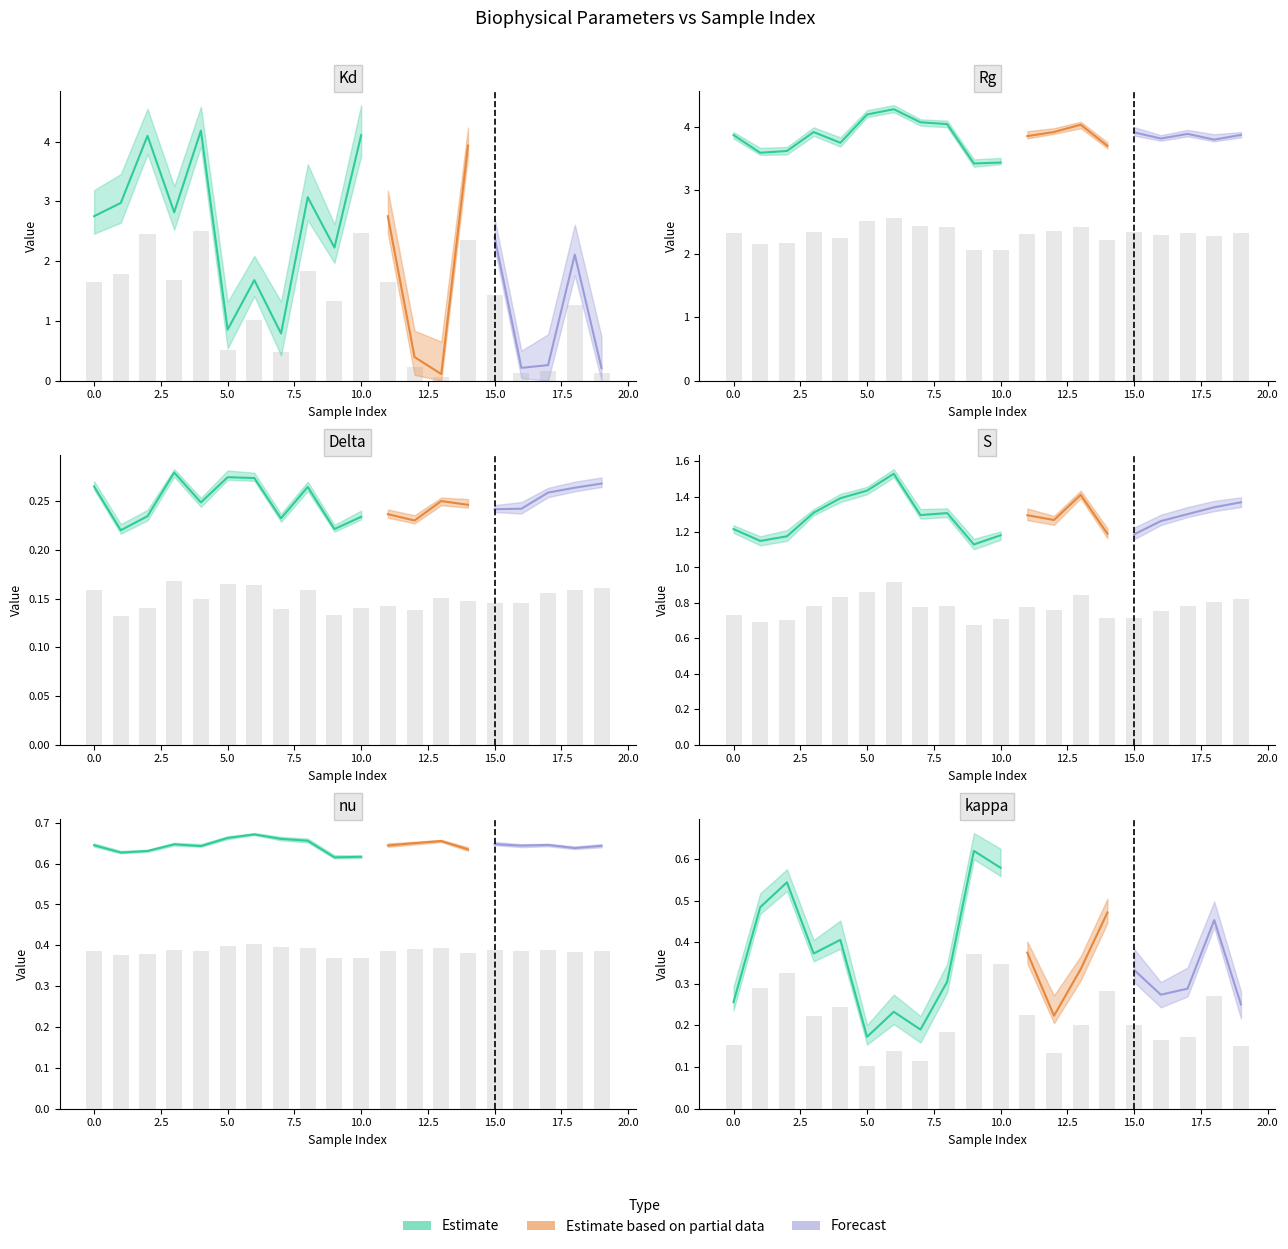

At how many categories does at least one series exceed 2?

20